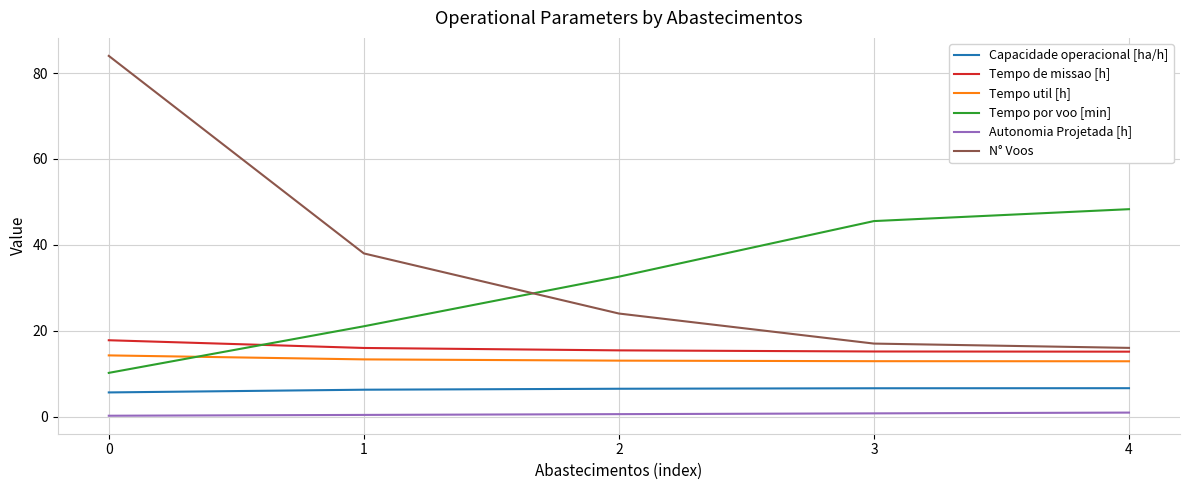

Is it true that N° Voos equals 140.2 at 0?

False